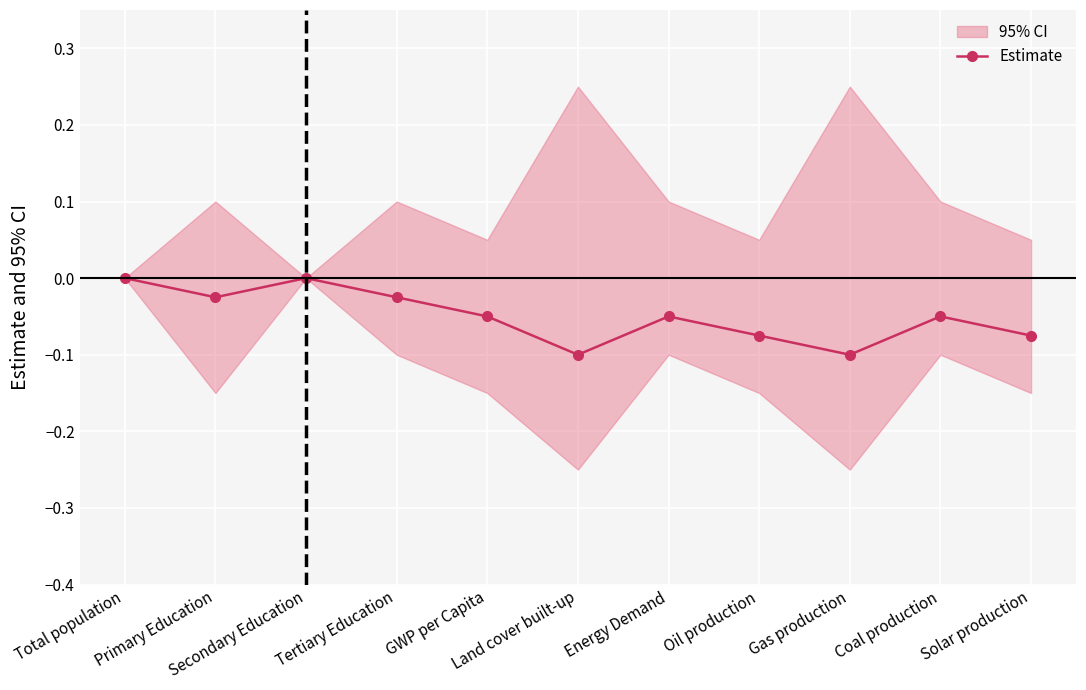

Reading left to right, what are all the values shown in this chart?

Total population=0.0	Primary Education=-0.0	Secondary Education=0.0	Tertiary Education=-0.0	GWP per Capita=-0.1	Land cover built-up=-0.1	Energy Demand=-0.1	Oil production=-0.1	Gas production=-0.1	Coal production=-0.1	Solar production=-0.1